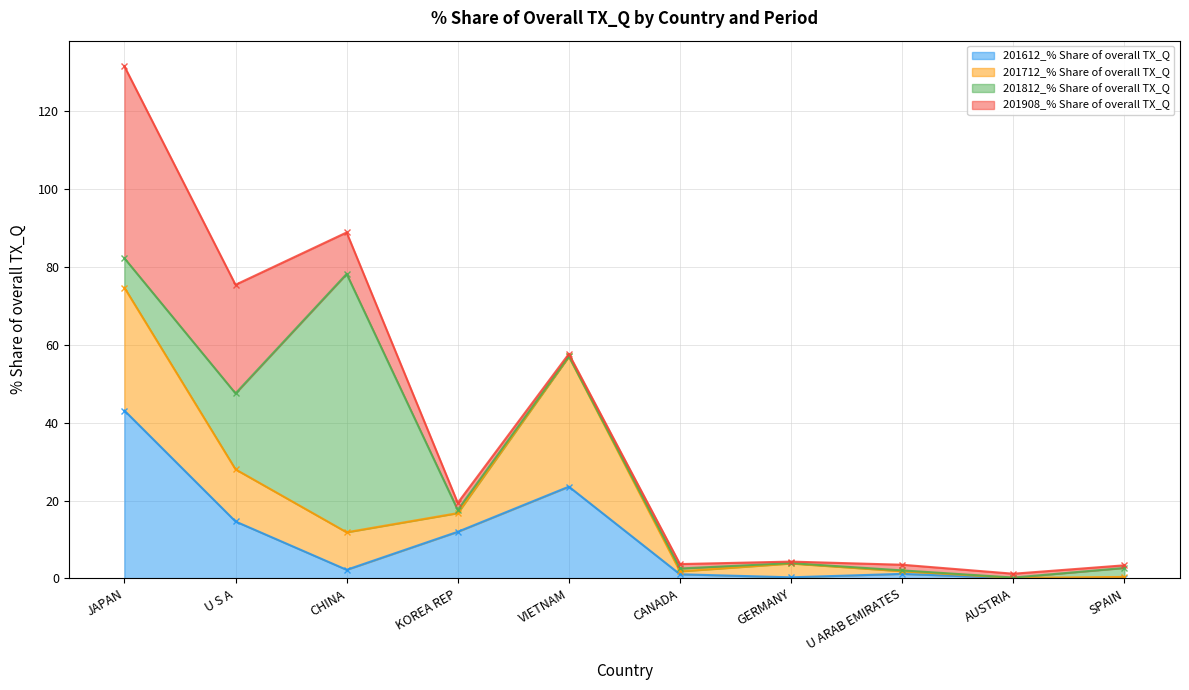

What position from the right is CANADA?

5